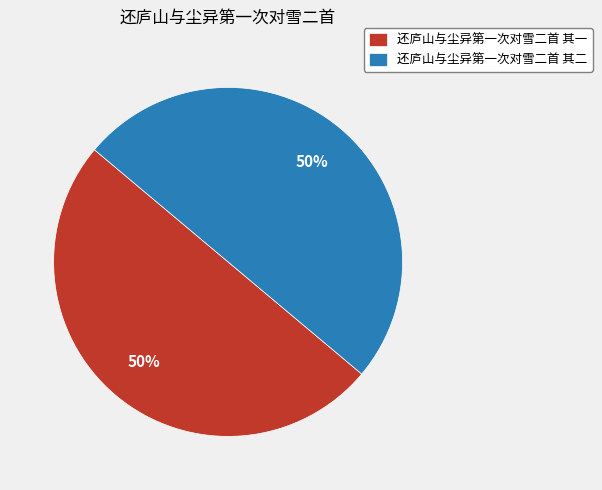

Count the number of slices in the pie.

2